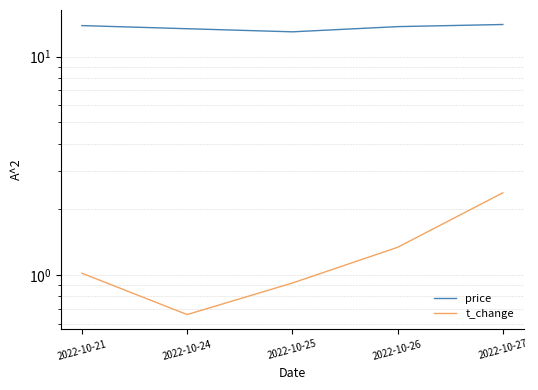

Where is the first local minimum for t_change?

2022-10-24